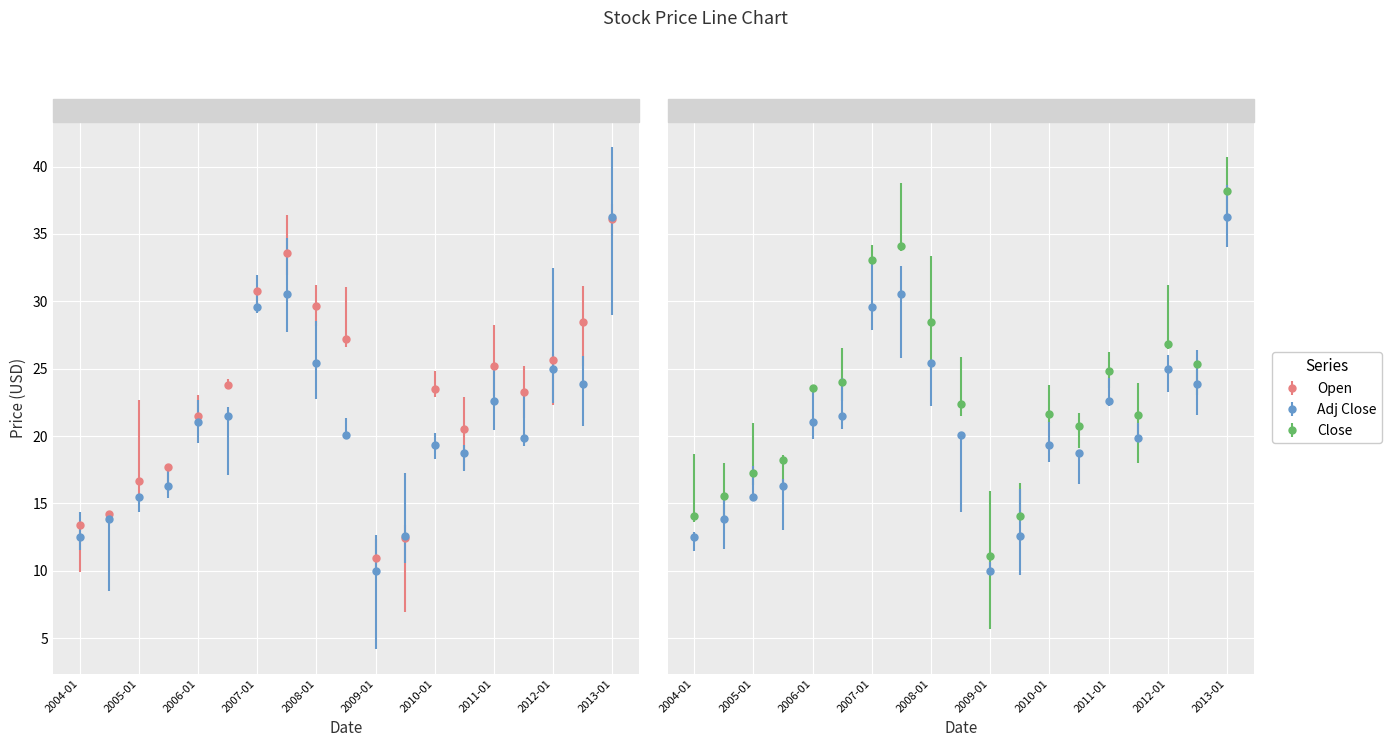

What are all the series names shown in the legend?

Open, Close, Adj Close